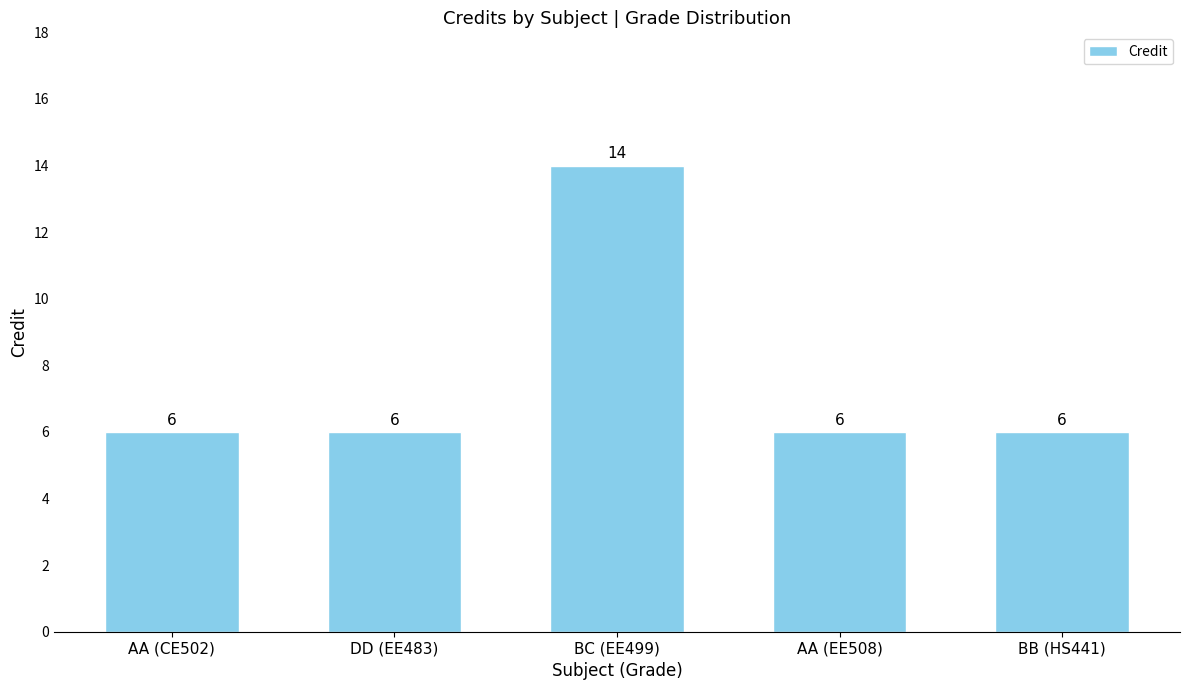

What position from the left is BB (HS441)?

5